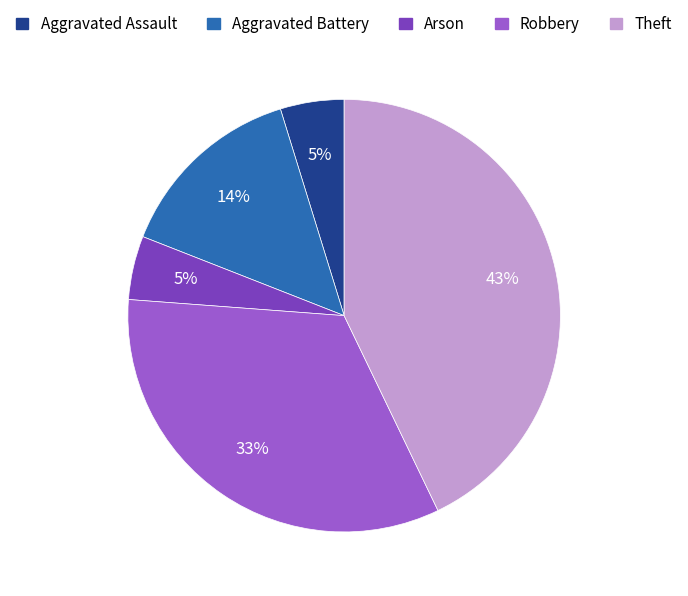

Between Theft and Aggravated Assault, which is larger?

Theft